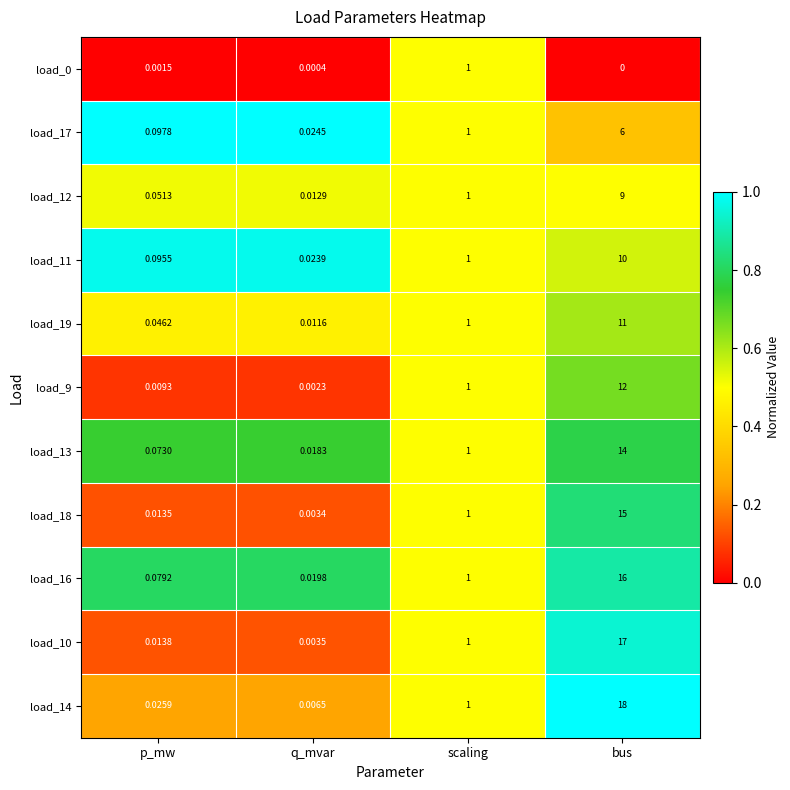

Is the value of load_14 at bus greater than the value of load_0 at q_mvar?

Yes